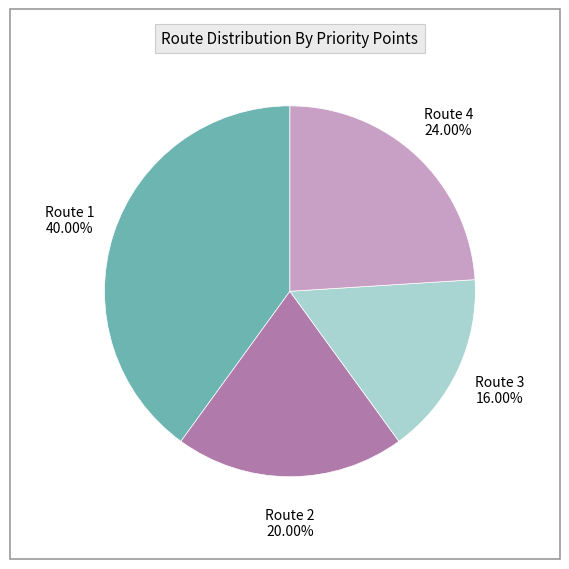

Rank the categories by value from highest to lowest.

Route 1, Route 4, Route 2, Route 3